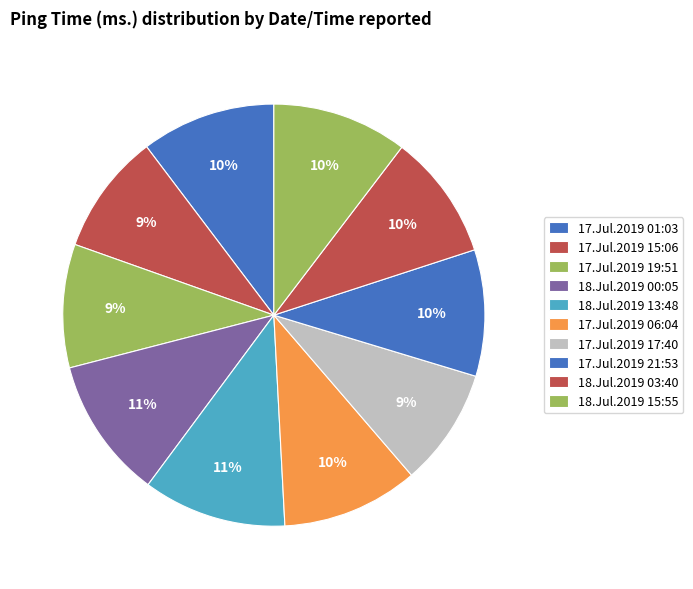

What is the change in value from 17.Jul.2019 19:51 to 17.Jul.2019 17:40?

-1.5